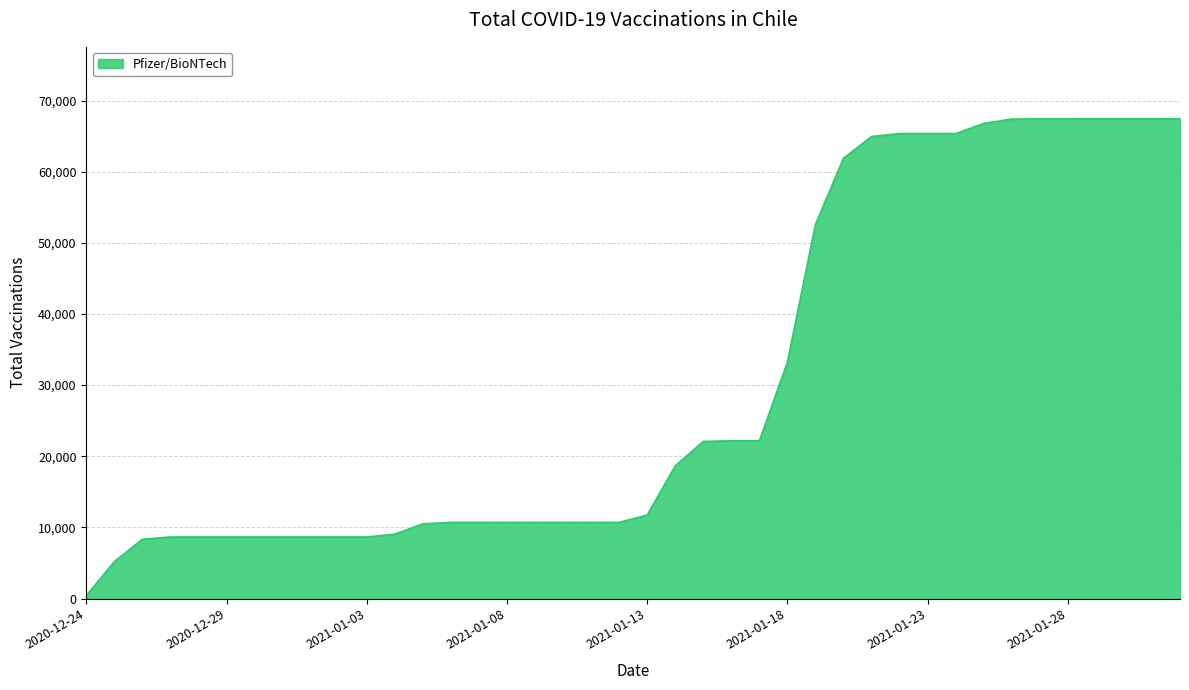

What is the maximum value shown in the chart?

67440